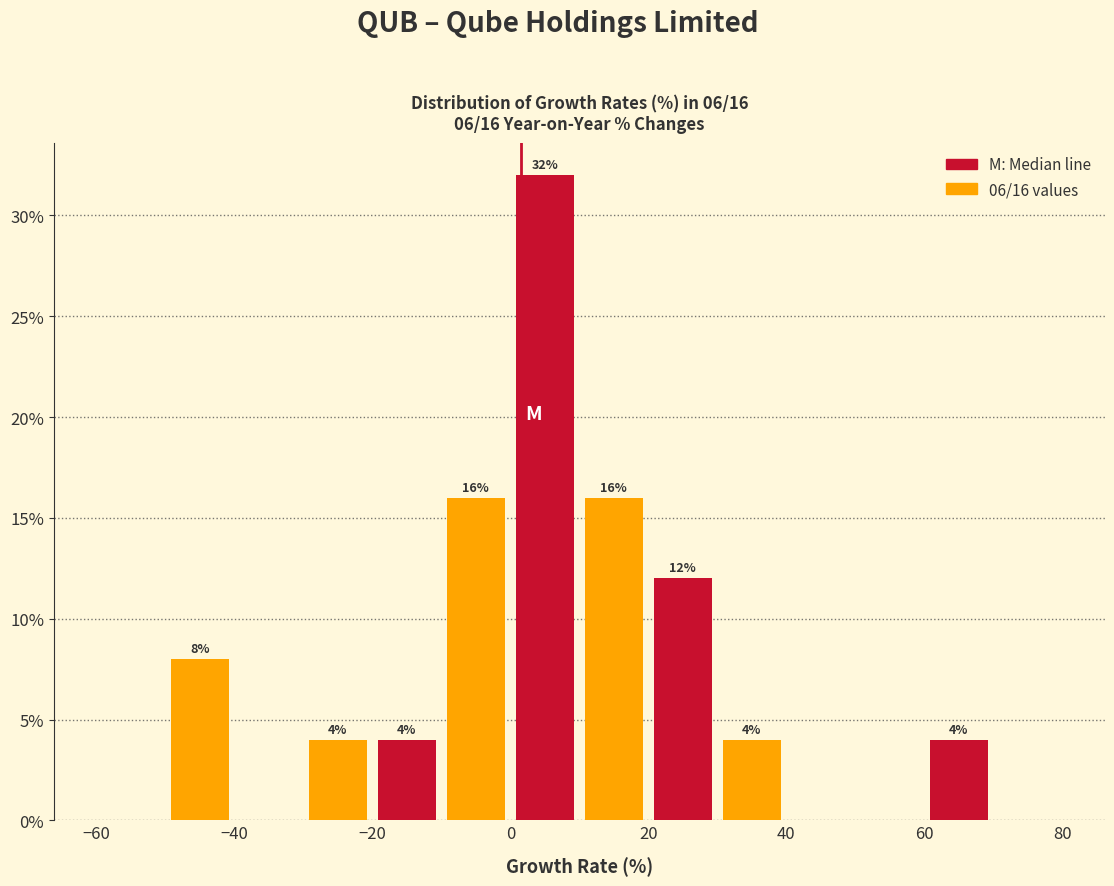

Over which range of the x-axis is the bar tallest?

0 to 10